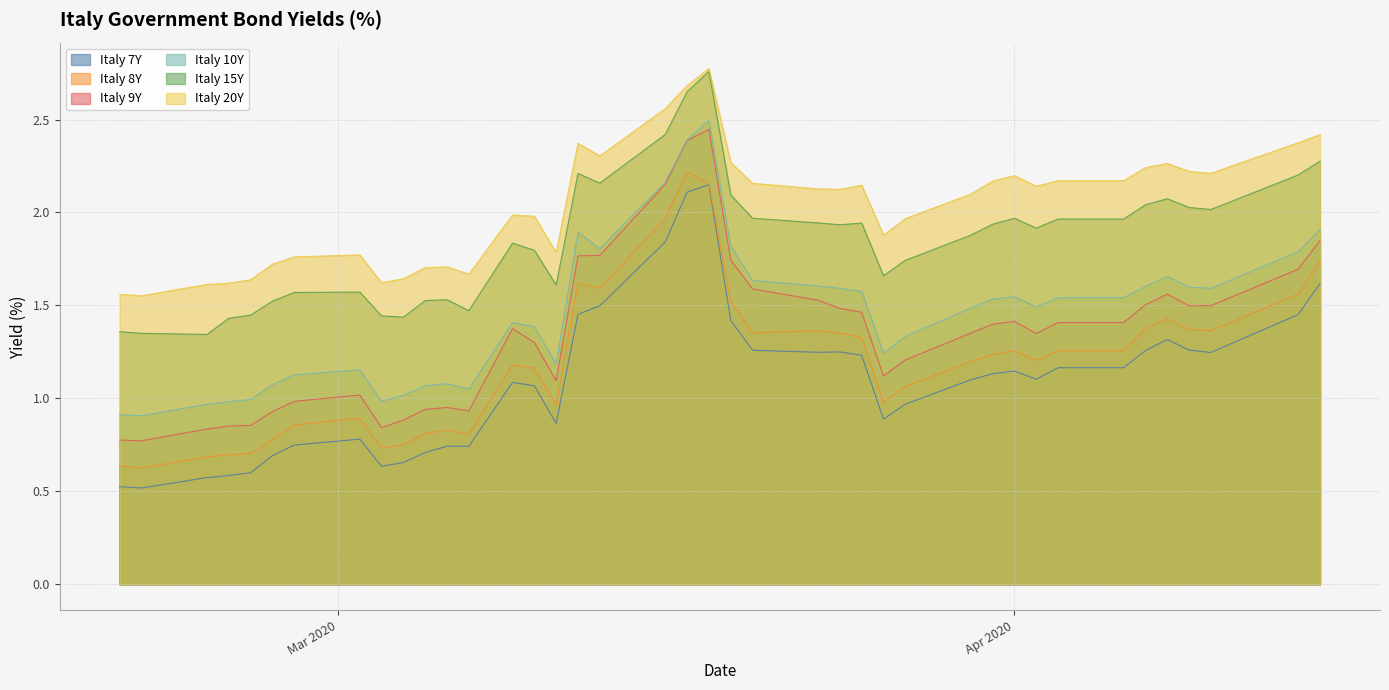

Which series has the widest spread of values?

Italy 9Y